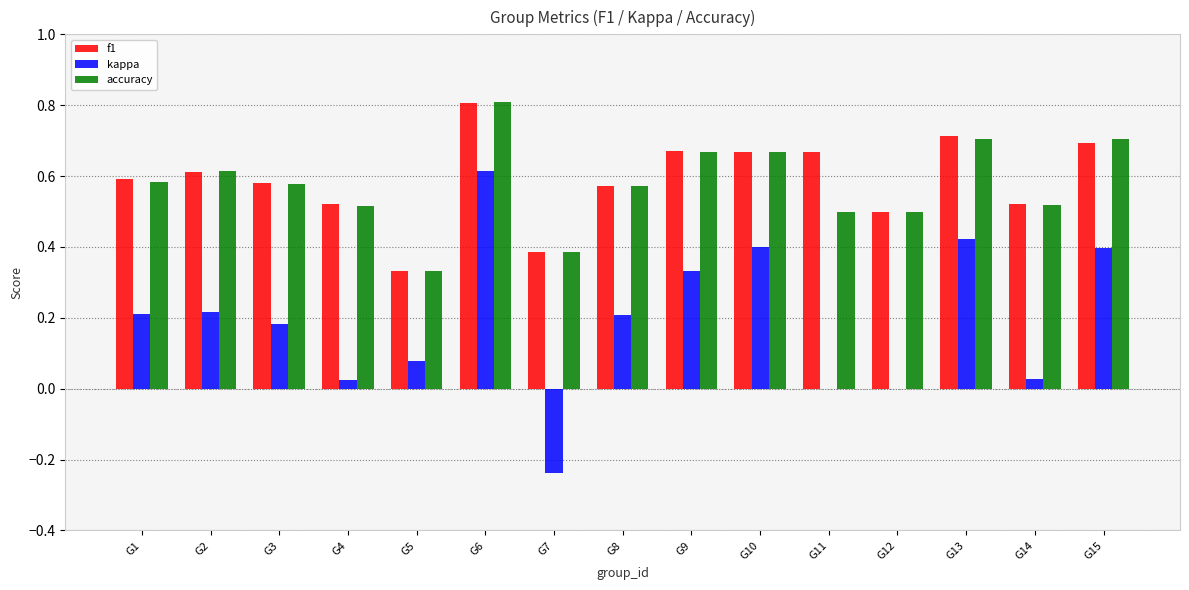

What is the maximum value shown in the chart?

0.8